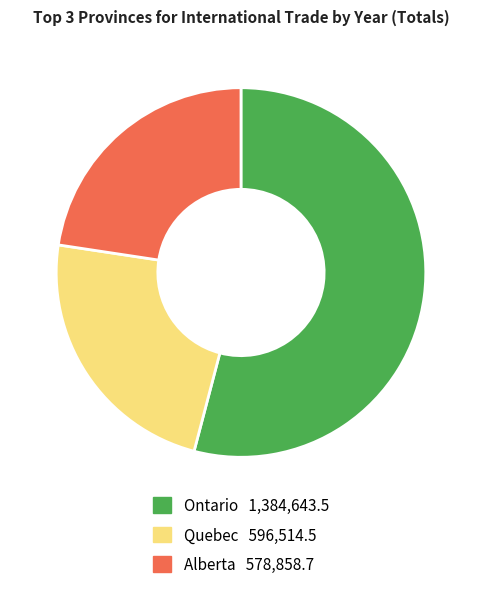

How many slices are in this pie chart?

3